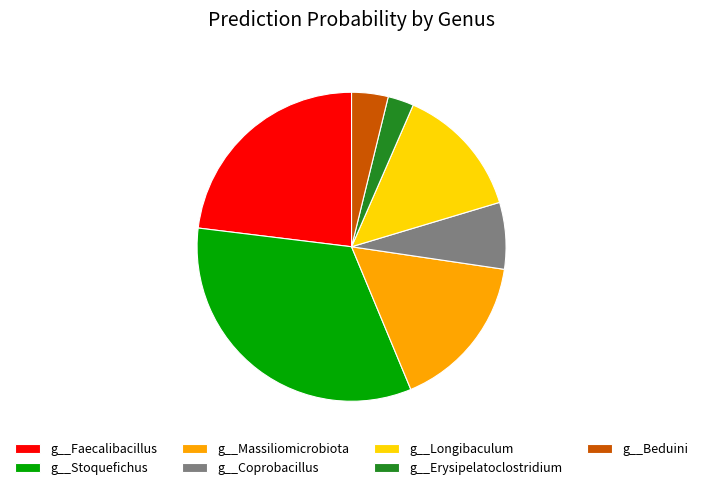

Combined, do g__Stoquefichus and g__Coprobacillus account for over 50%?

No